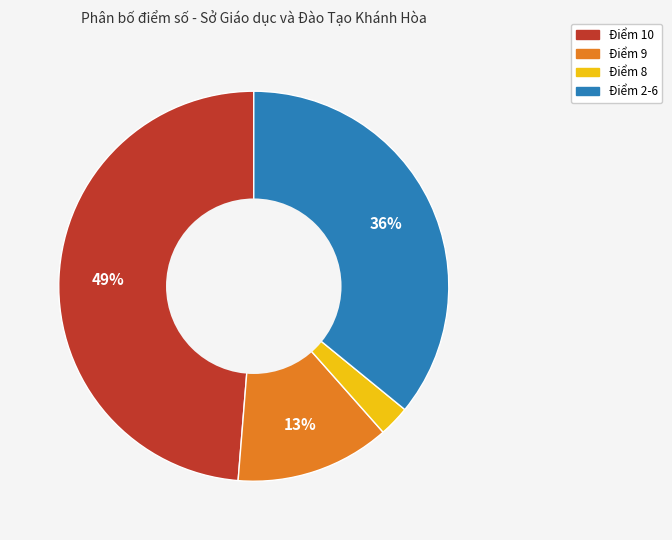

Count the number of slices in the pie.

4